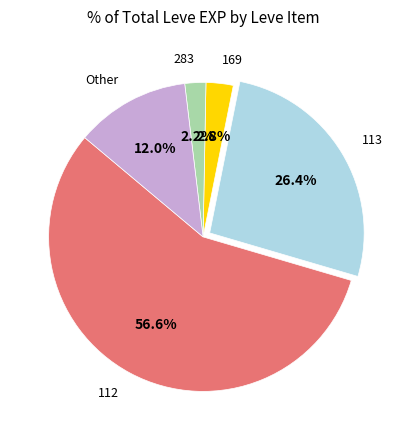

Approximately how many times larger is the value at 113 compared to 112?

0.5